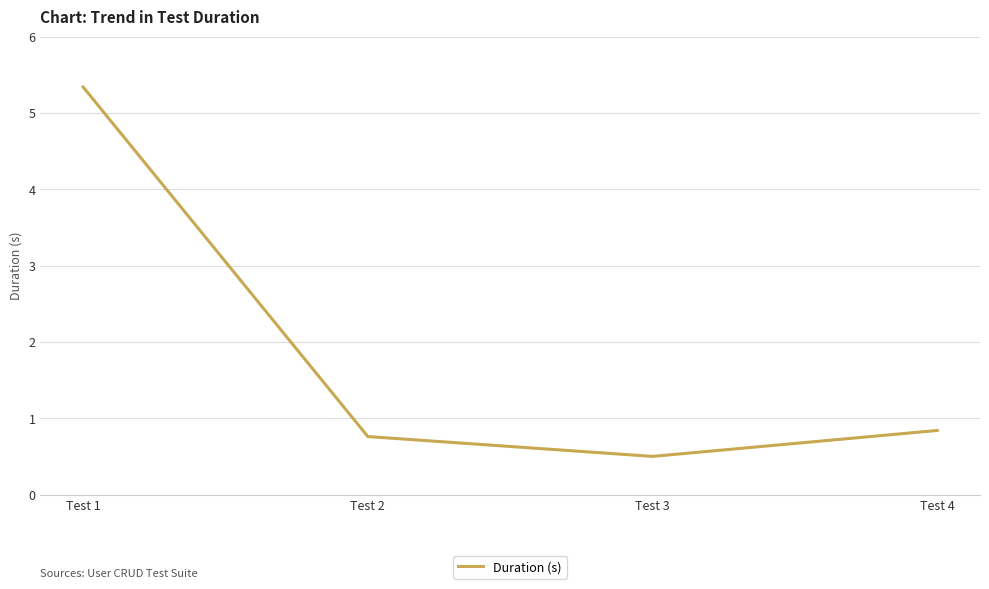

The chart shows a value of 0.8 at Test 2. True or false?

True